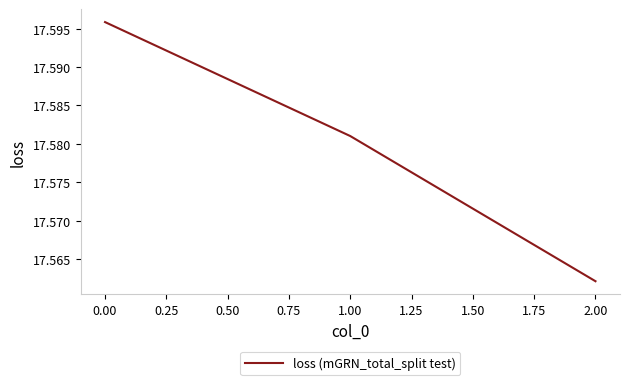

What is the ratio of the value at 0.00 to the value at 1.00?

1.0